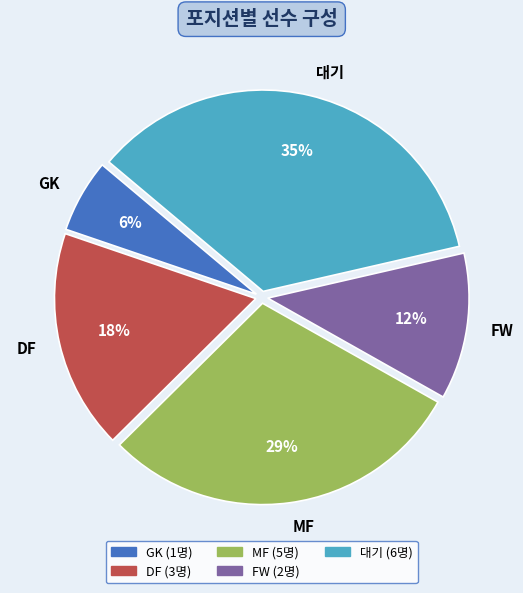

Combined, do MF and 대기 account for over 50%?

Yes